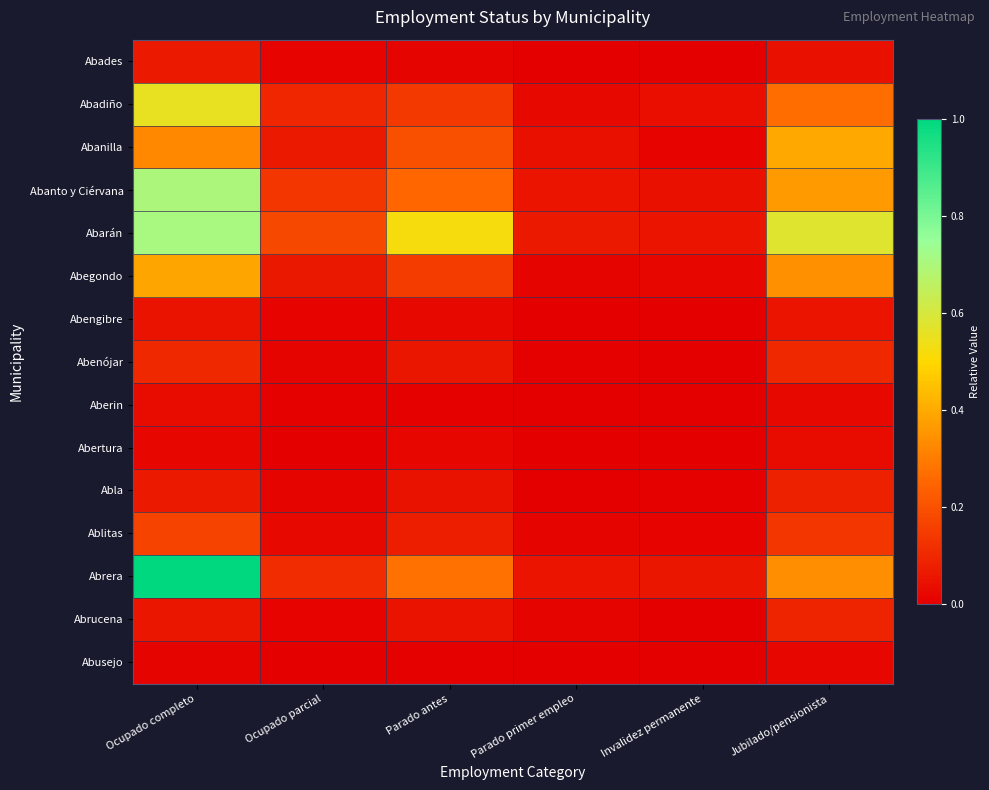

What is the total value across all series at Ocupado completo?

4.2